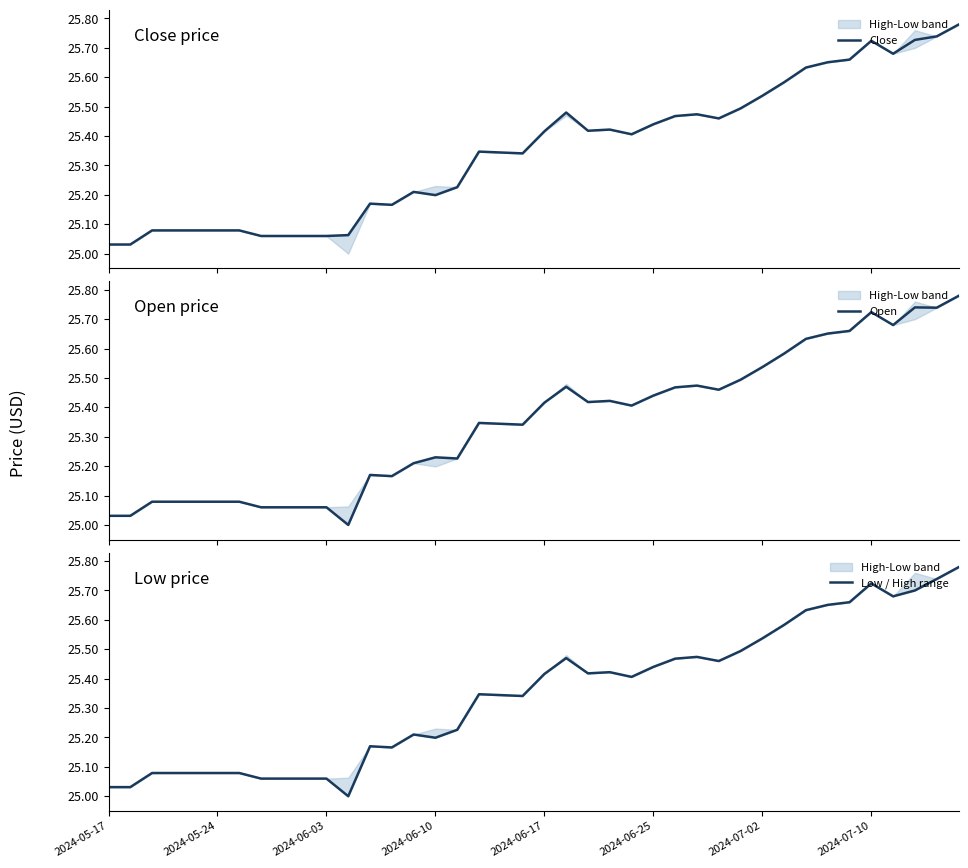

How many series are shown in this chart?

3